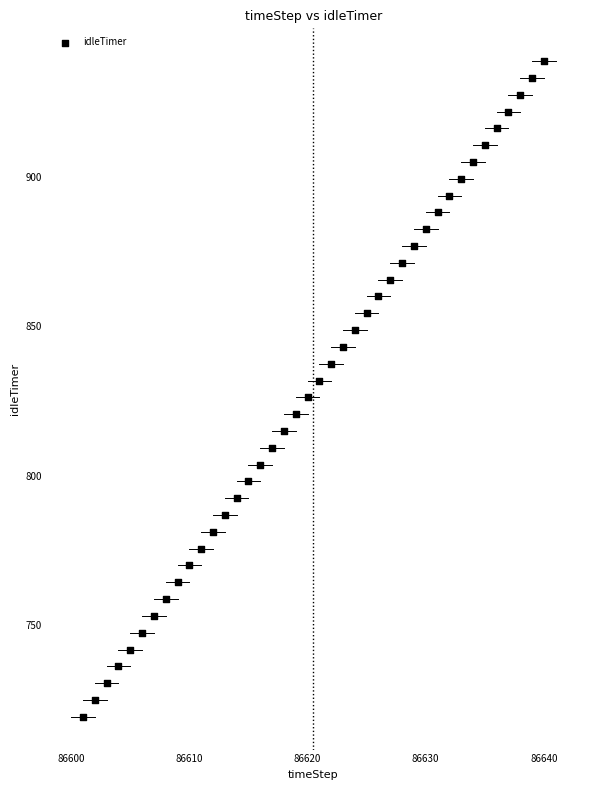

What is the range of Y values (max minus min)?

219.8